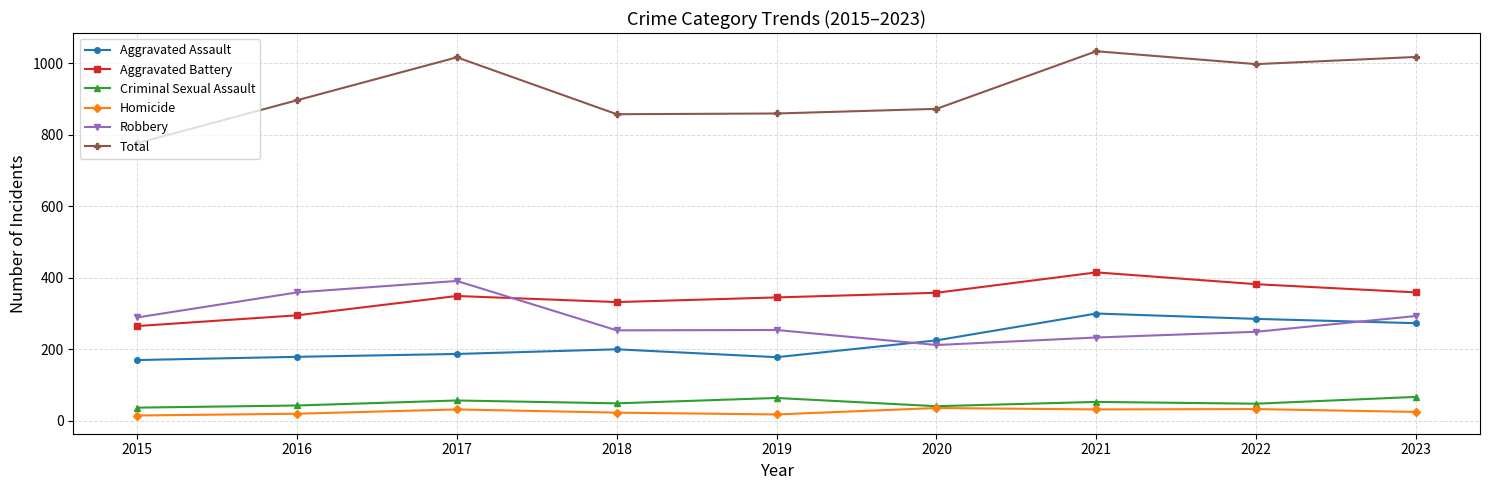

Which series changed the most between 2015 and 2023?

Total